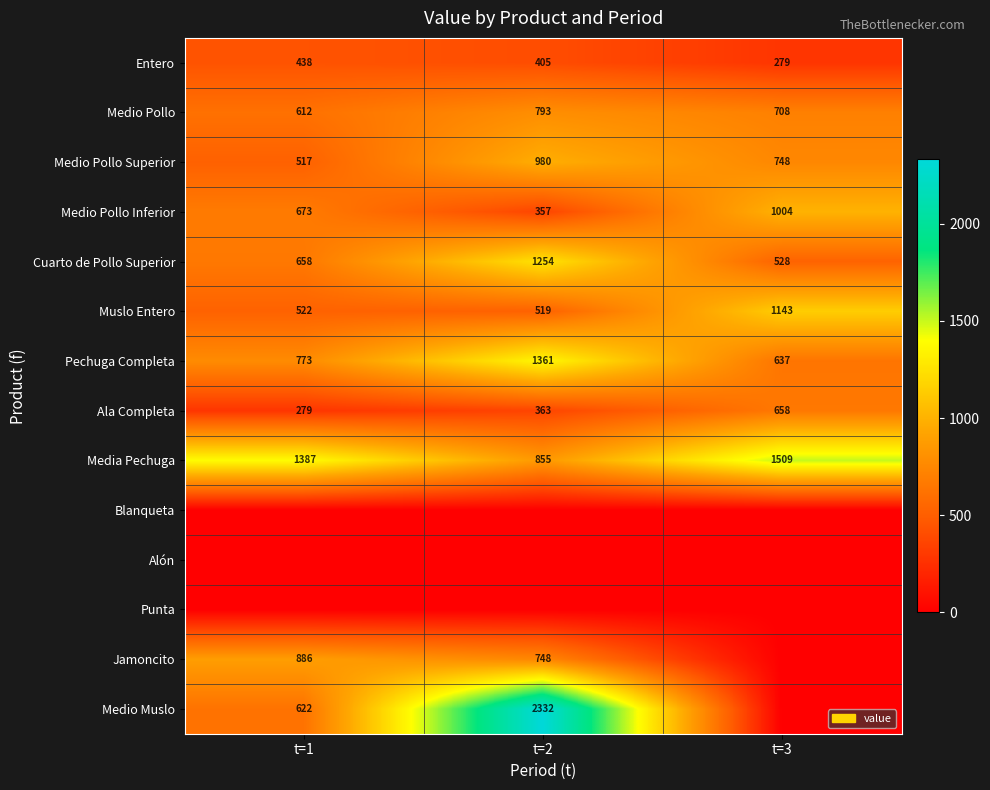

List the labels in order of Cuarto de Pollo Superior value, largest first.

t=2, t=1, t=3